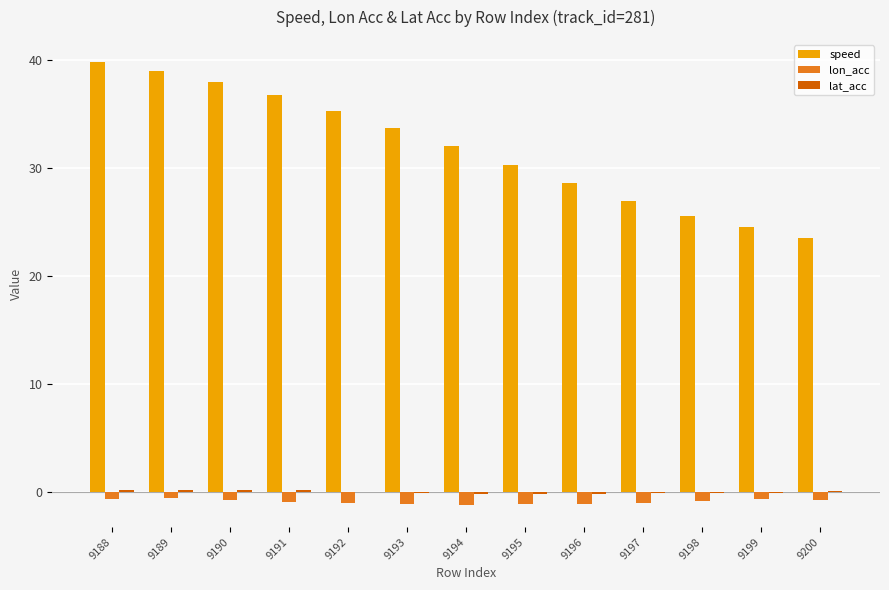

Which series has the largest total across all categories?

speed